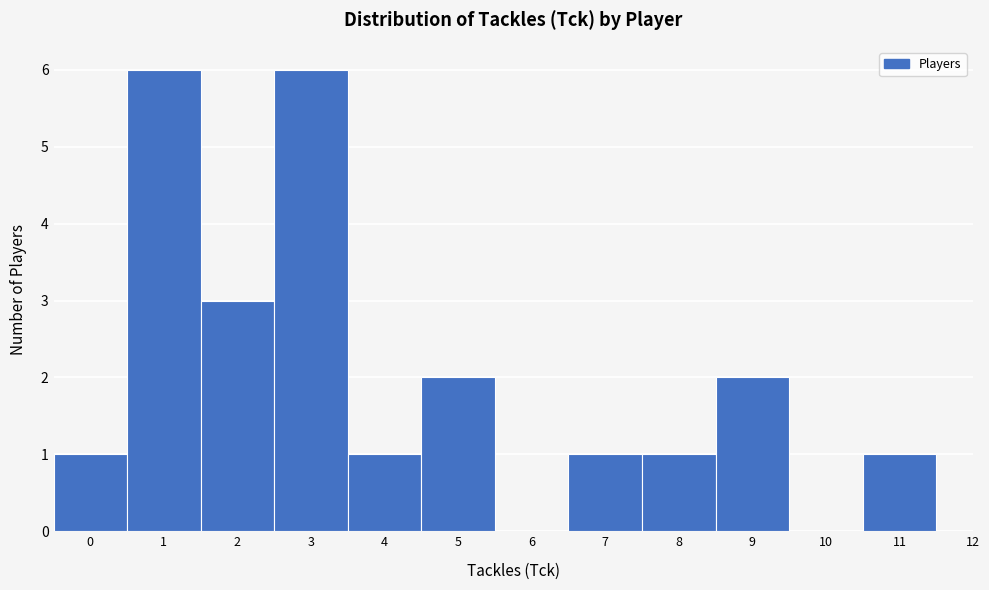

Reading left to right, list every bar in this chart as the range it spans on the x-axis followed by its height. The values are not printed on the chart, so give them approximately, as read against the axis.

-0.5 to 0.5: 1
0.5 to 1.5: 6
1.5 to 2.5: 3
2.5 to 3.5: 6
3.5 to 4.5: 1
4.5 to 5.5: 2
5.5 to 6.5: 0
6.5 to 7.5: 1
7.5 to 8.5: 1
8.5 to 9.5: 2
9.5 to 10.5: 0
10.5 to 11.5: 1